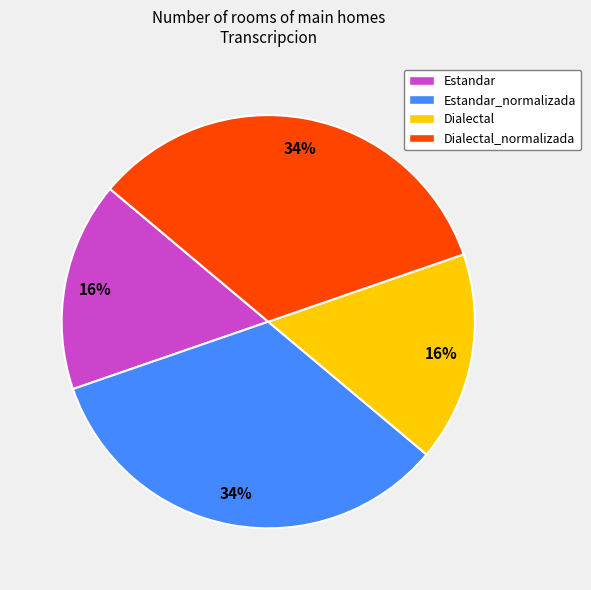

How many slices are in this pie chart?

4